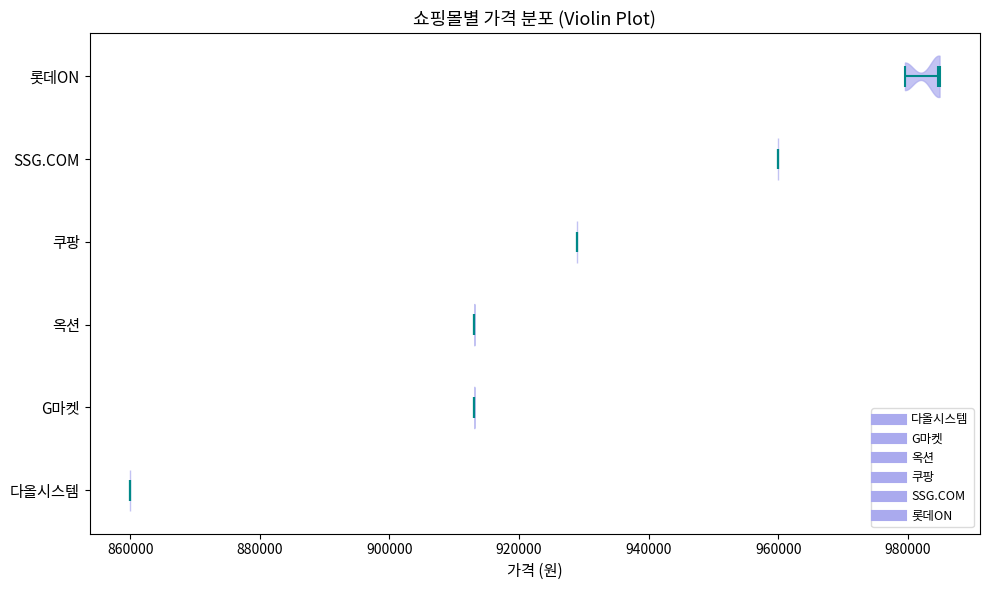

Which violin has the furthest to the left median line?

다올시스템